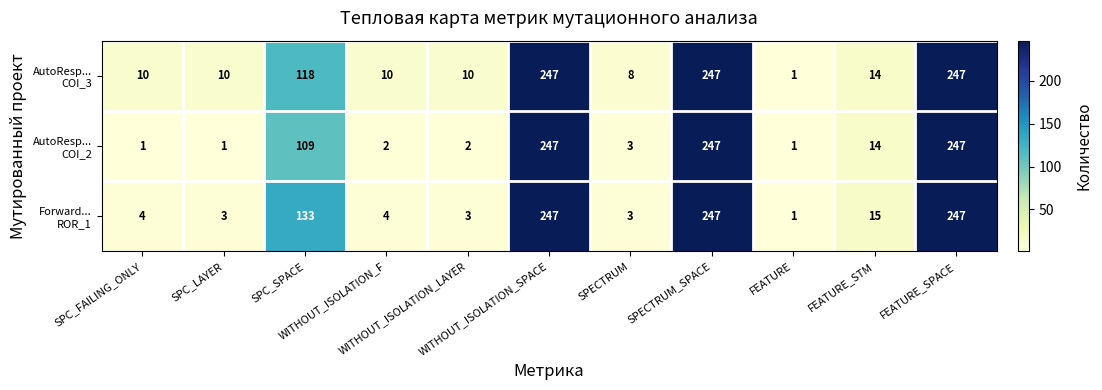

At how many categories does at least one series exceed 33?

4